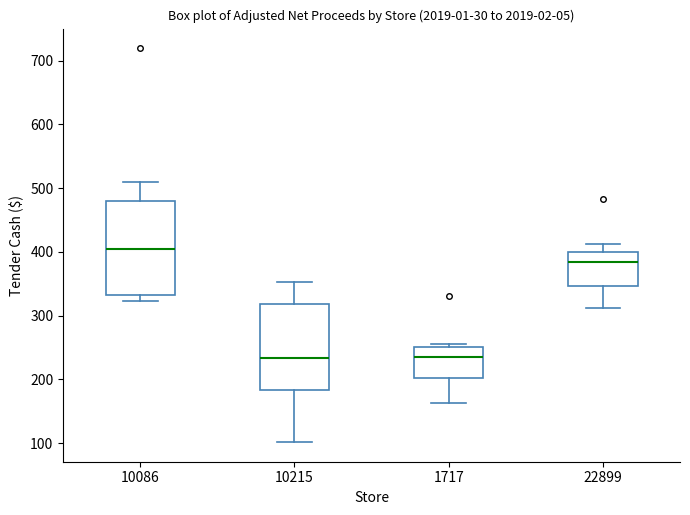

Which box is the tallest, from its lower edge to its upper edge?

10086